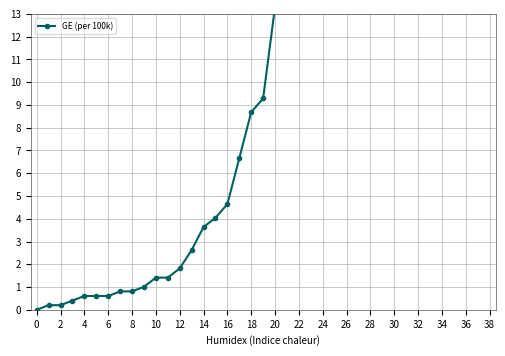

How many data points are less than 9?

19